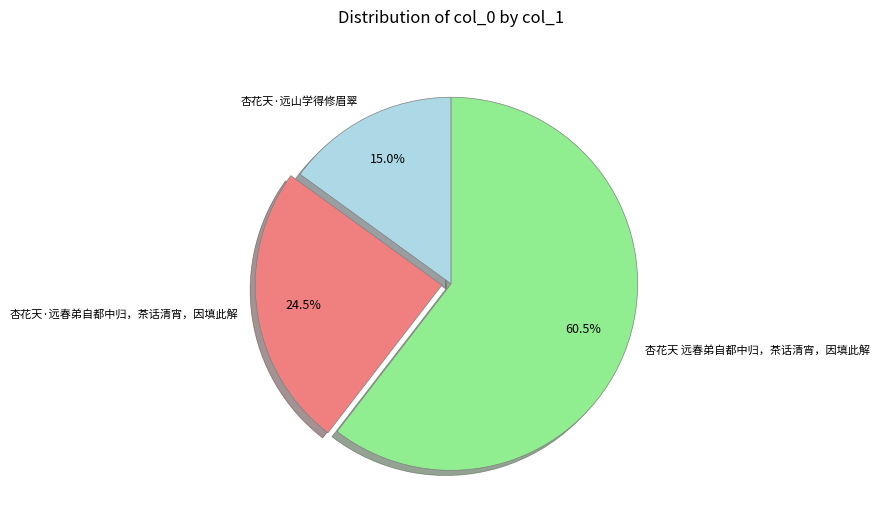

Between 杏花天 远春弟自都中归，茶话清宵，因填此解 and 杏花天·远山学得修眉翠, which is larger?

杏花天 远春弟自都中归，茶话清宵，因填此解